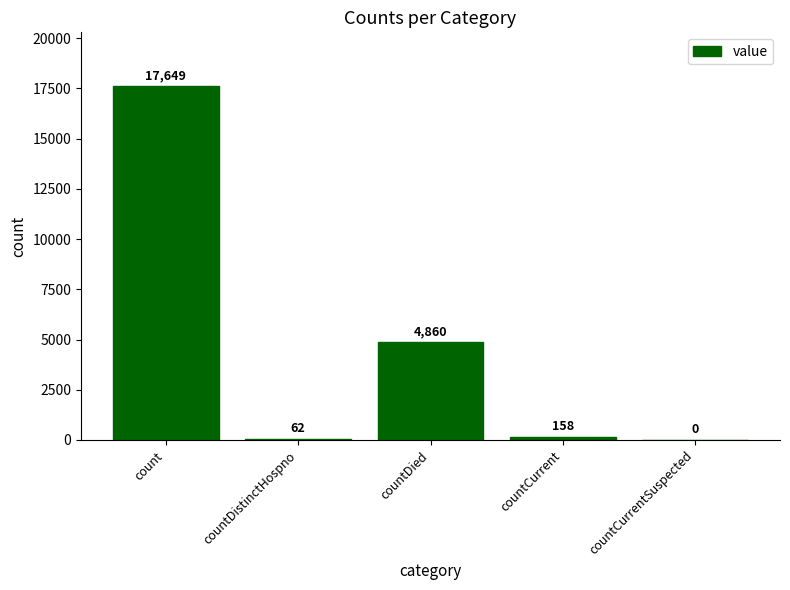

Which label corresponds to the largest value in the chart?

count